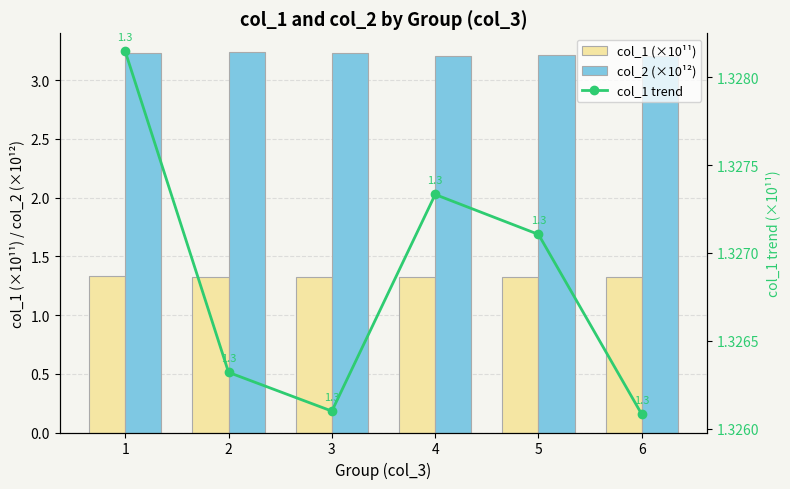

At which label does col_1 (×10¹¹) reach its peak?

1